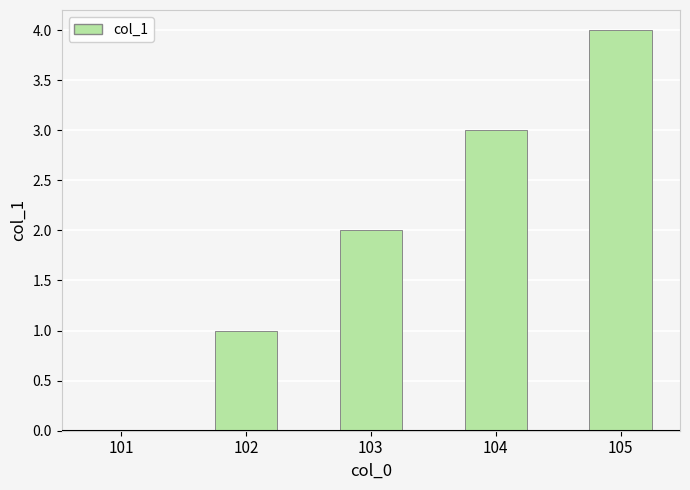

What is the change in value from 101 to 104?

+3